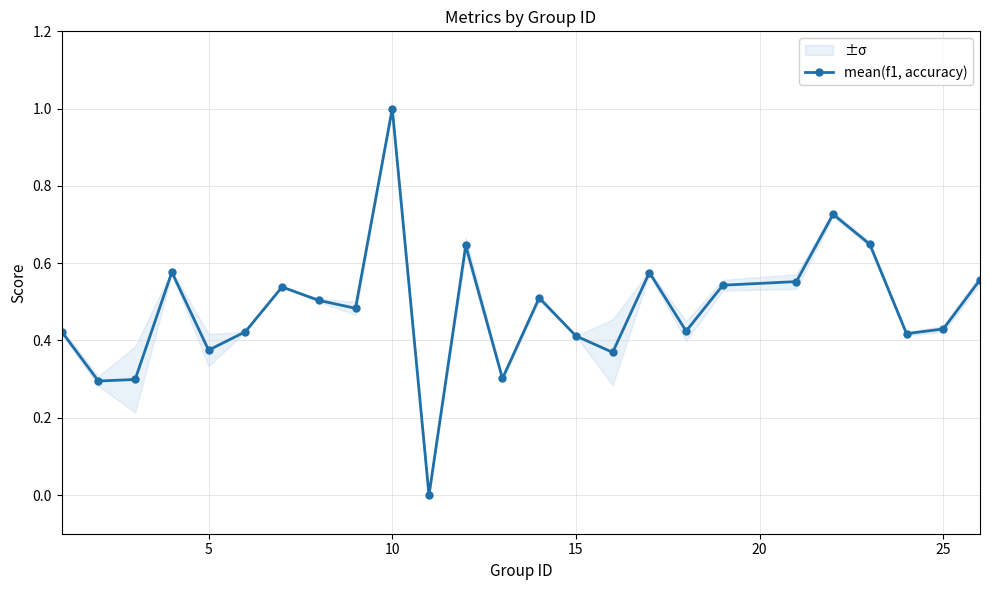

Does the chart display data point markers on the line(s)?

Yes